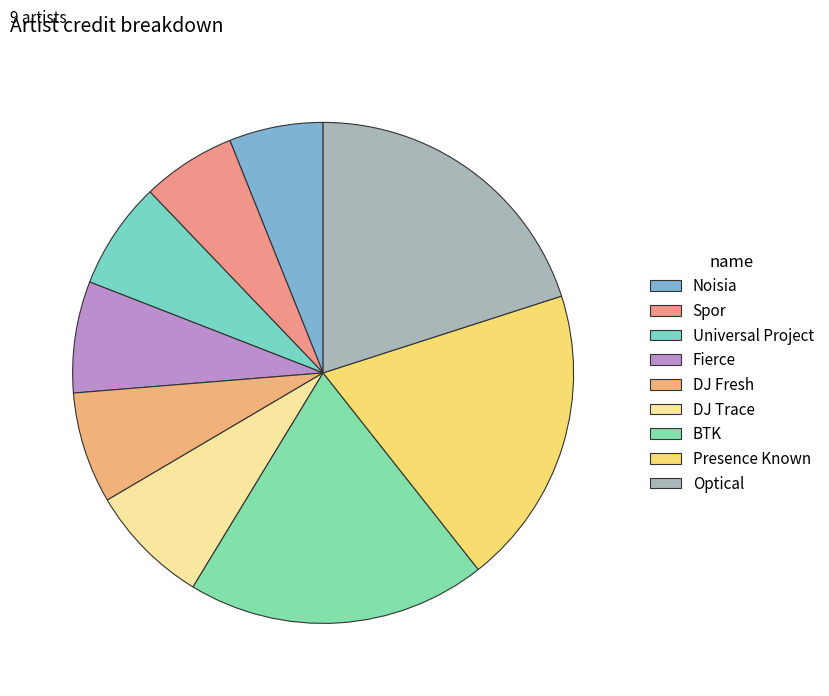

How many segments does this pie chart have?

9